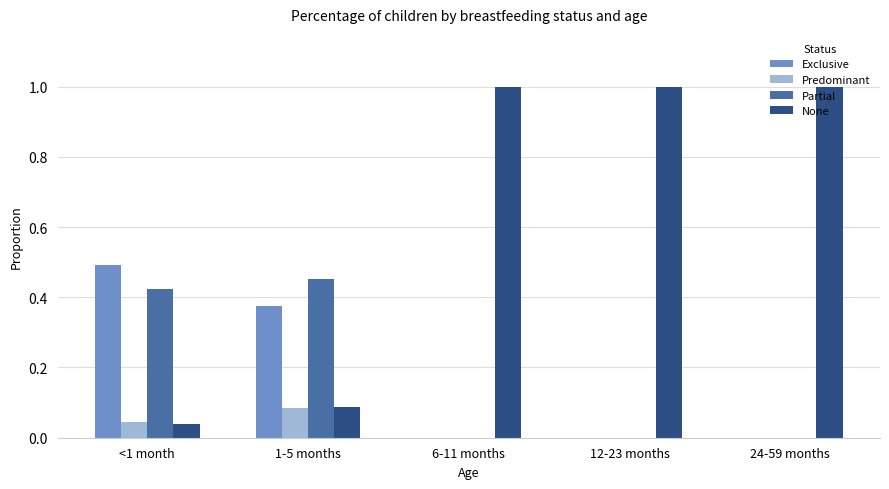

What is the greatest value displayed?

1.0